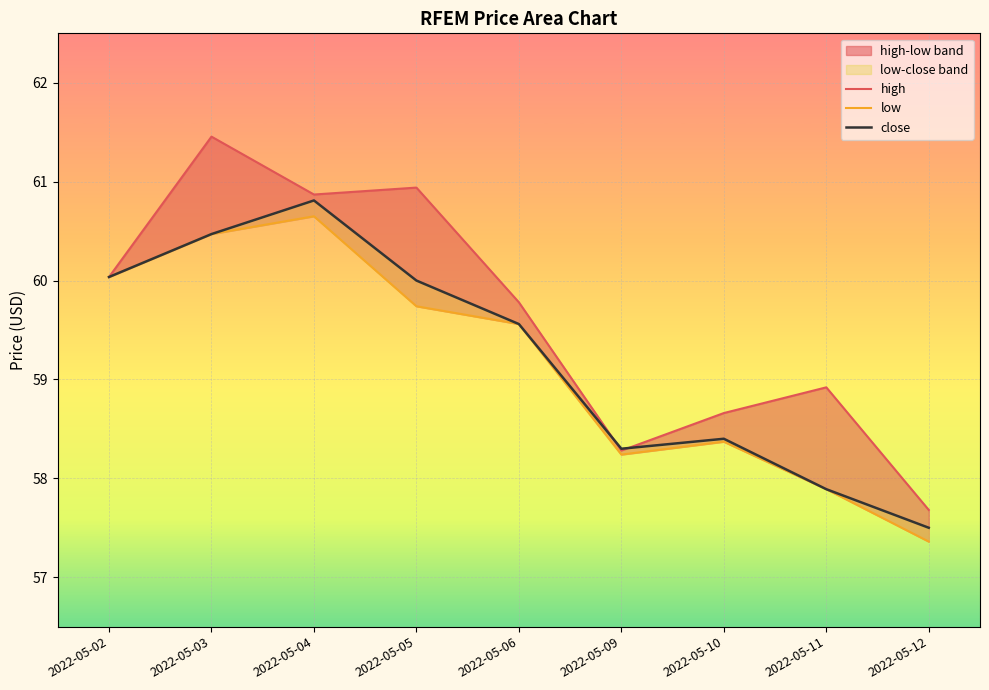

Between which two adjacent categories do high and close first intersect?

2022-05-06 and 2022-05-09